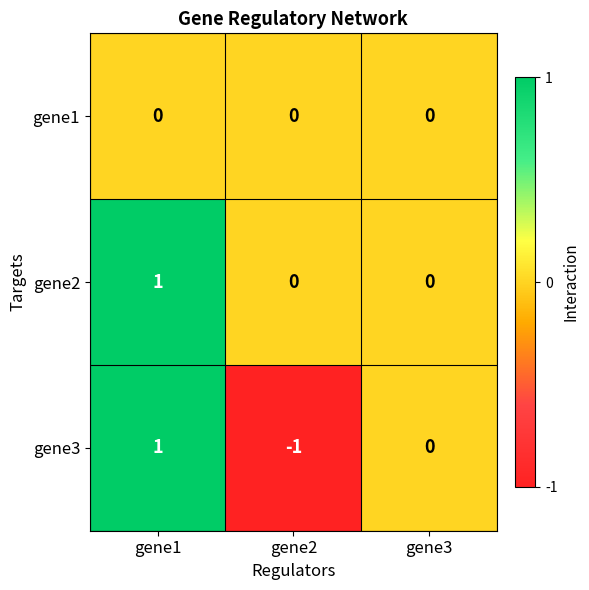

Which series has the largest total across all categories?

gene2